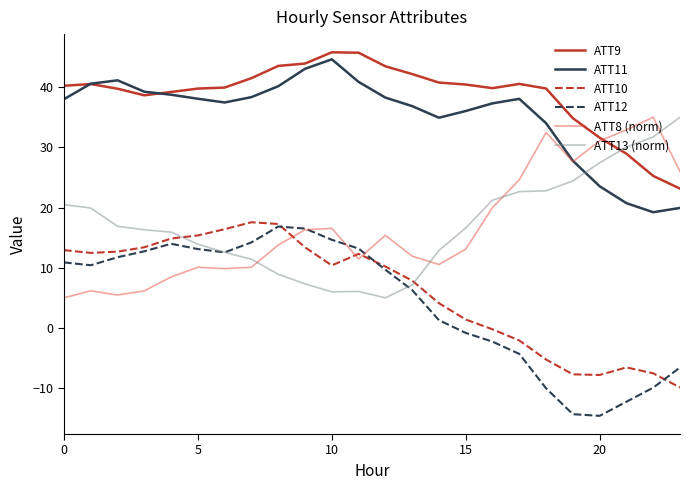

True or false: ATT9 and ATT13 (norm) intersect in this chart.

True